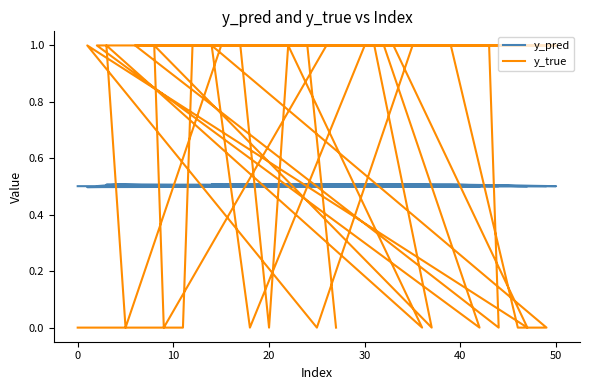

How many lines are shown in the chart?

2